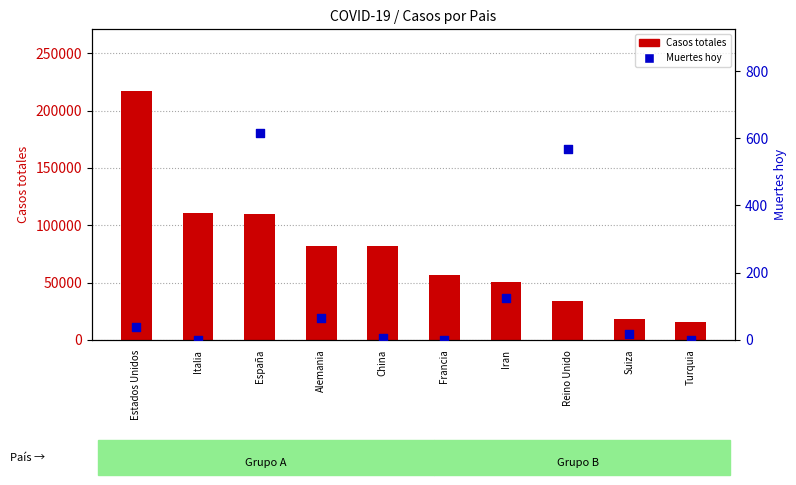

At which category is the sum across all series the highest?

Estados Unidos